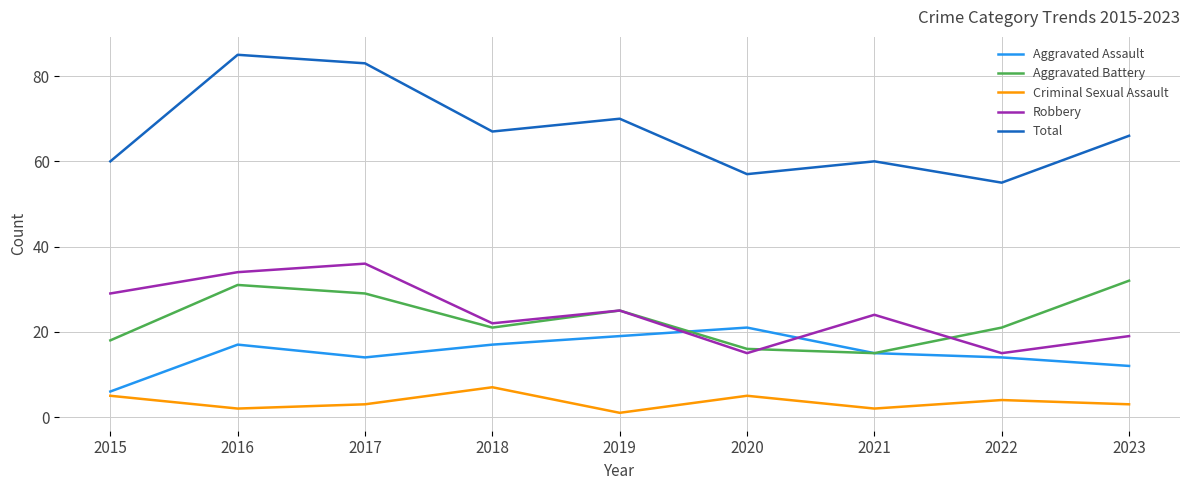

Which series has the widest spread of values?

Total